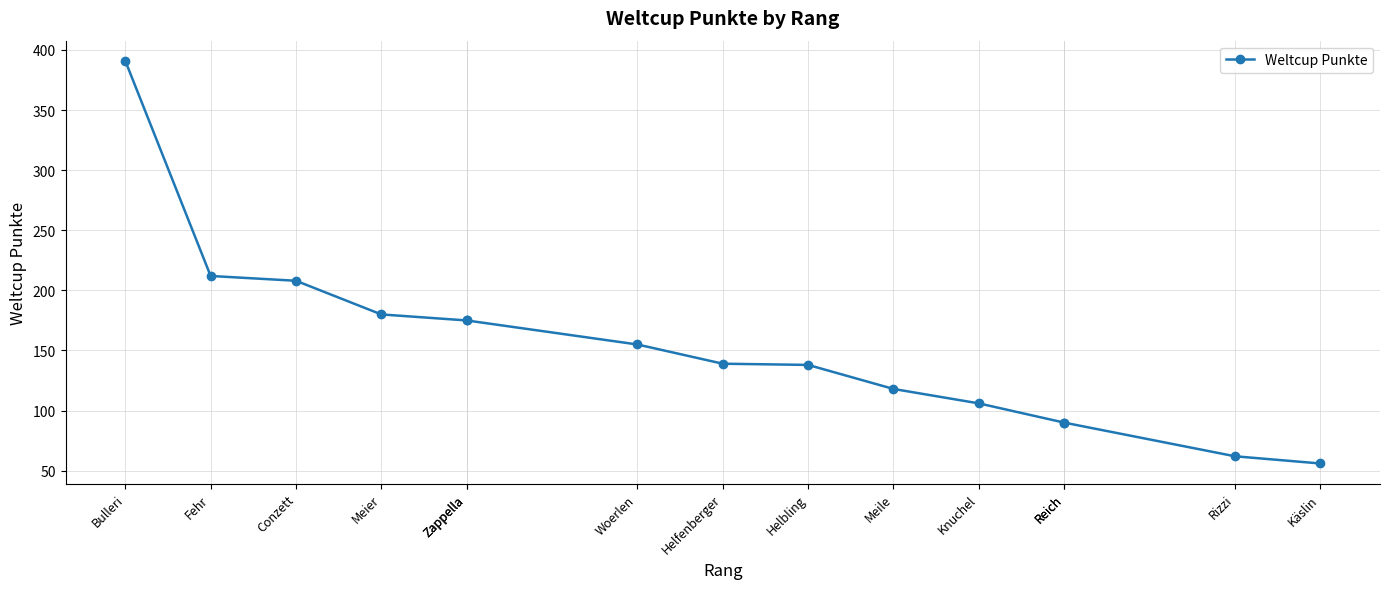

True or false: there are more than 0 points higher than both neighbors.

False